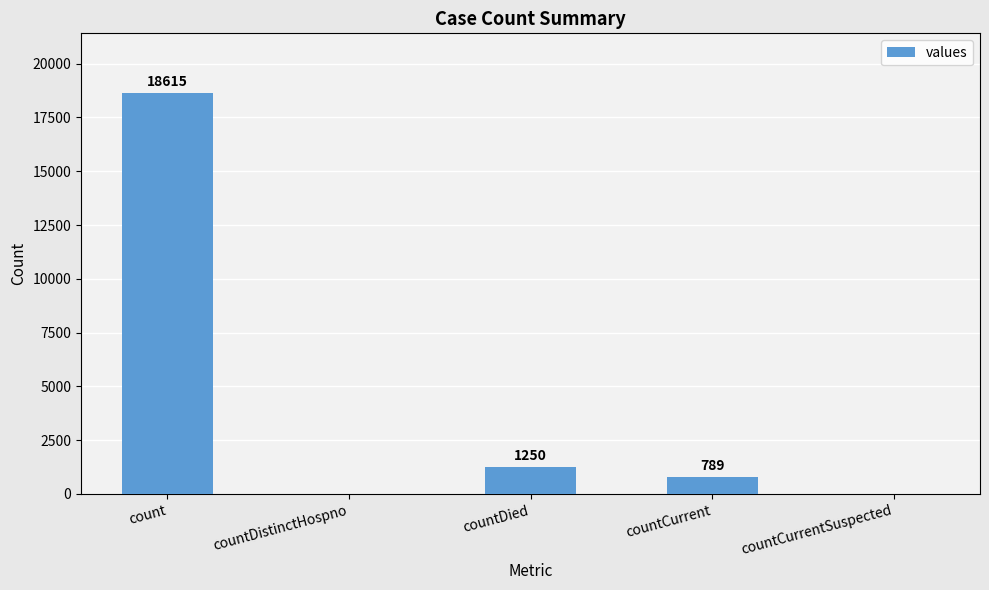

Count the number of categories in the chart.

5